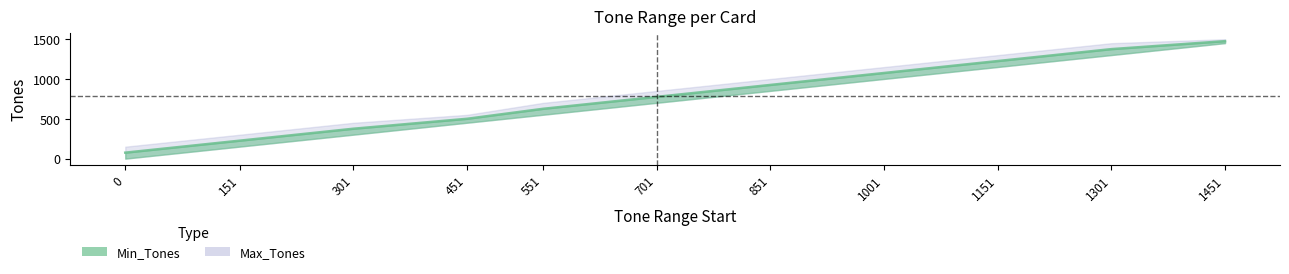

Which category has the highest value across all series?

1451